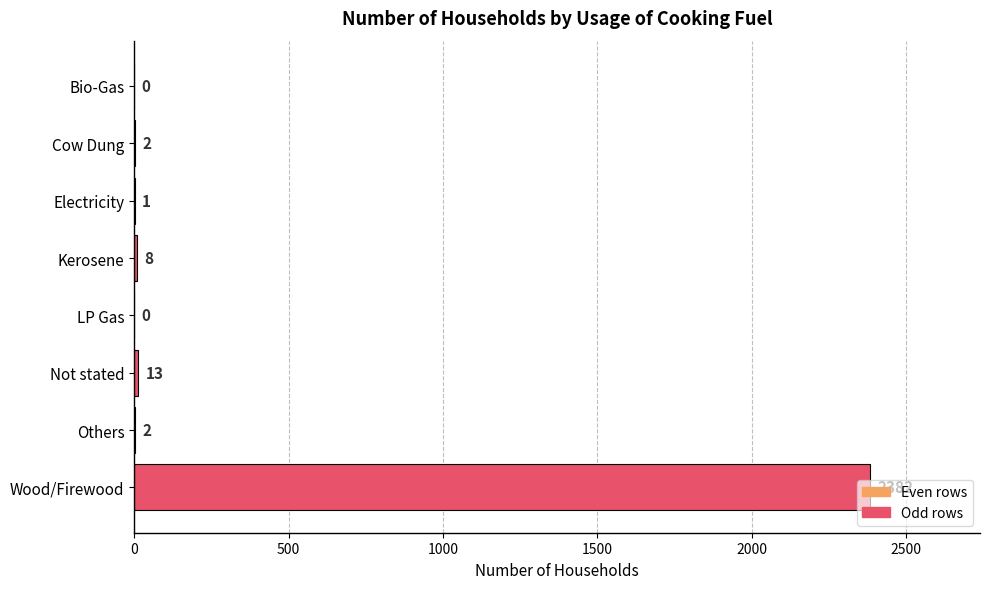

What is the greatest value displayed?

2382